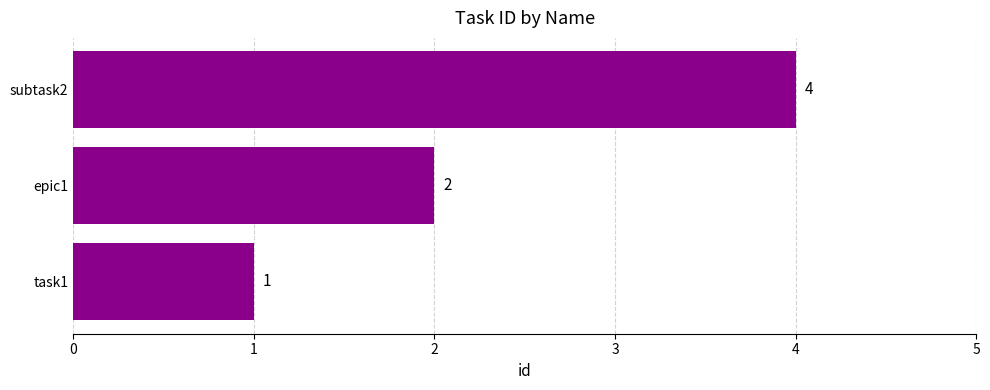

Which has a higher value, subtask2 or epic1?

subtask2